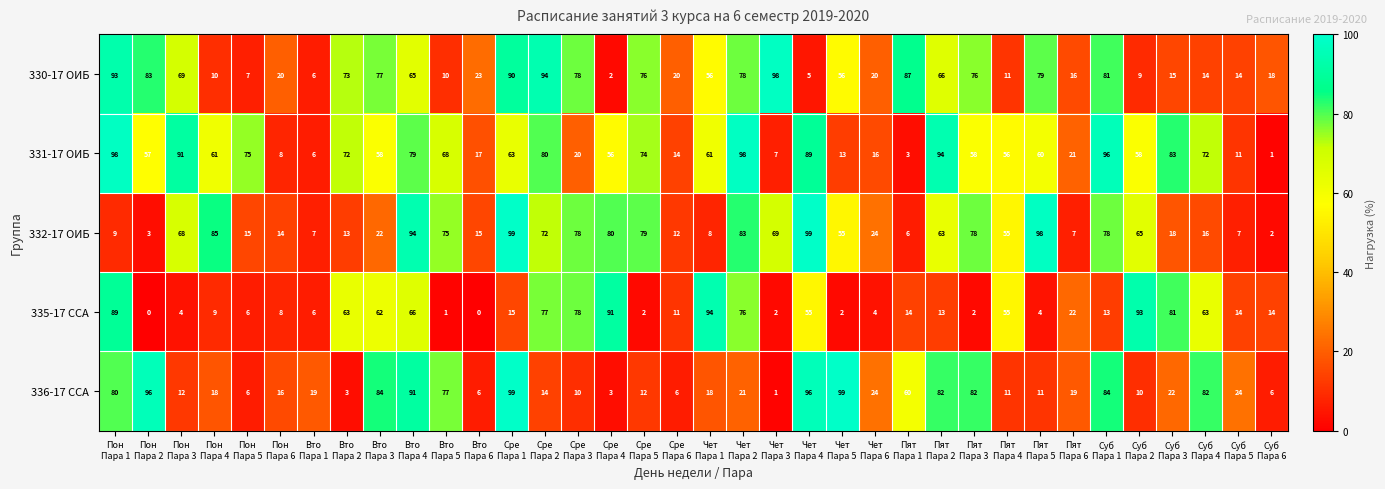

Which series has the largest total across all categories?

331-17 ОИБ